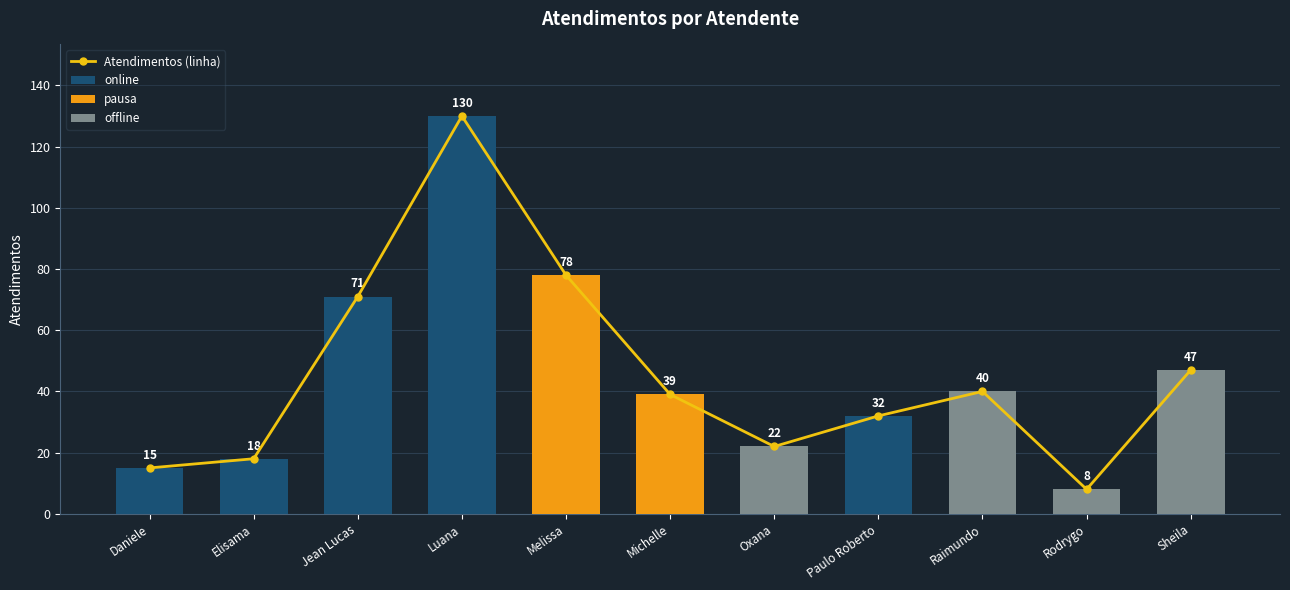

Are the bars horizontal?

No